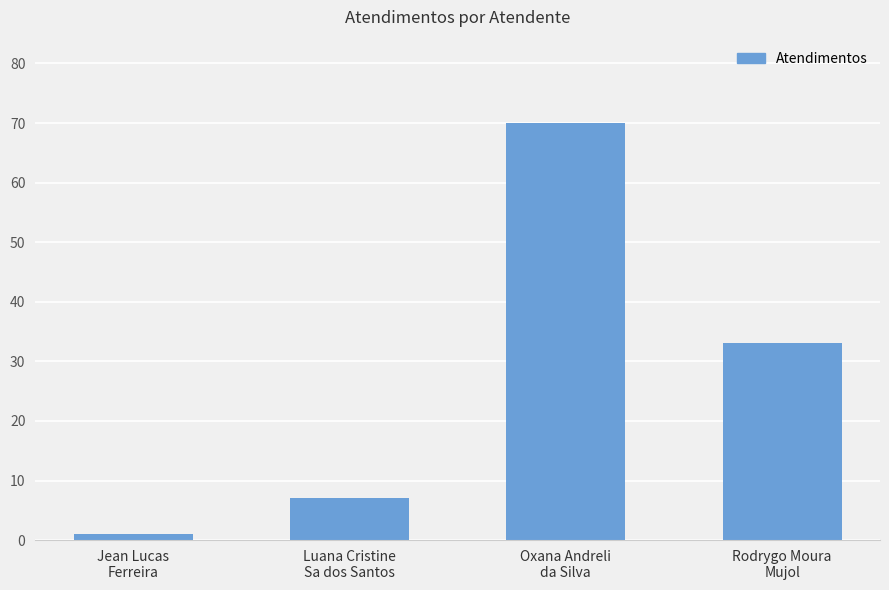

How many bars are there in total?

4